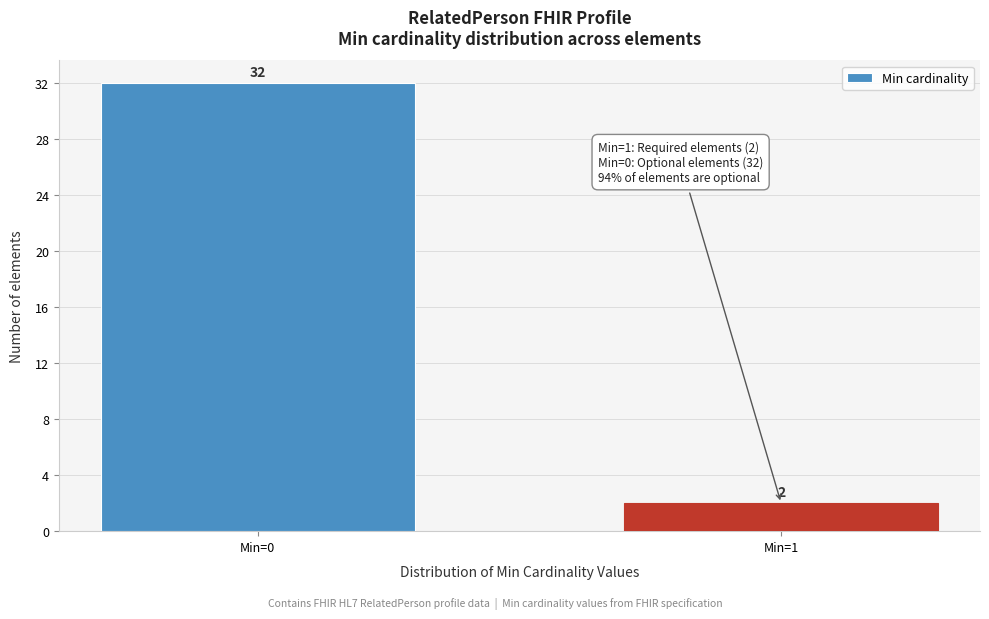

Reading right to left, extract all data points from this chart.

Min=1=2	Min=0=32